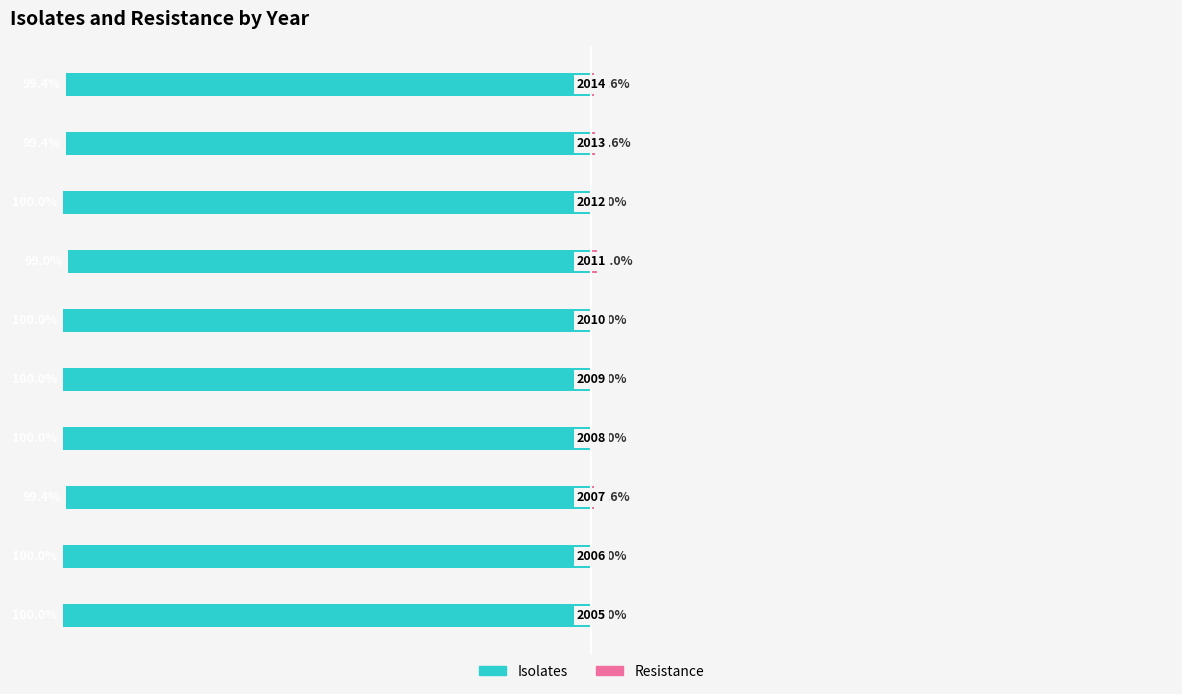

How many values in the Resistance series exceed 0?

4